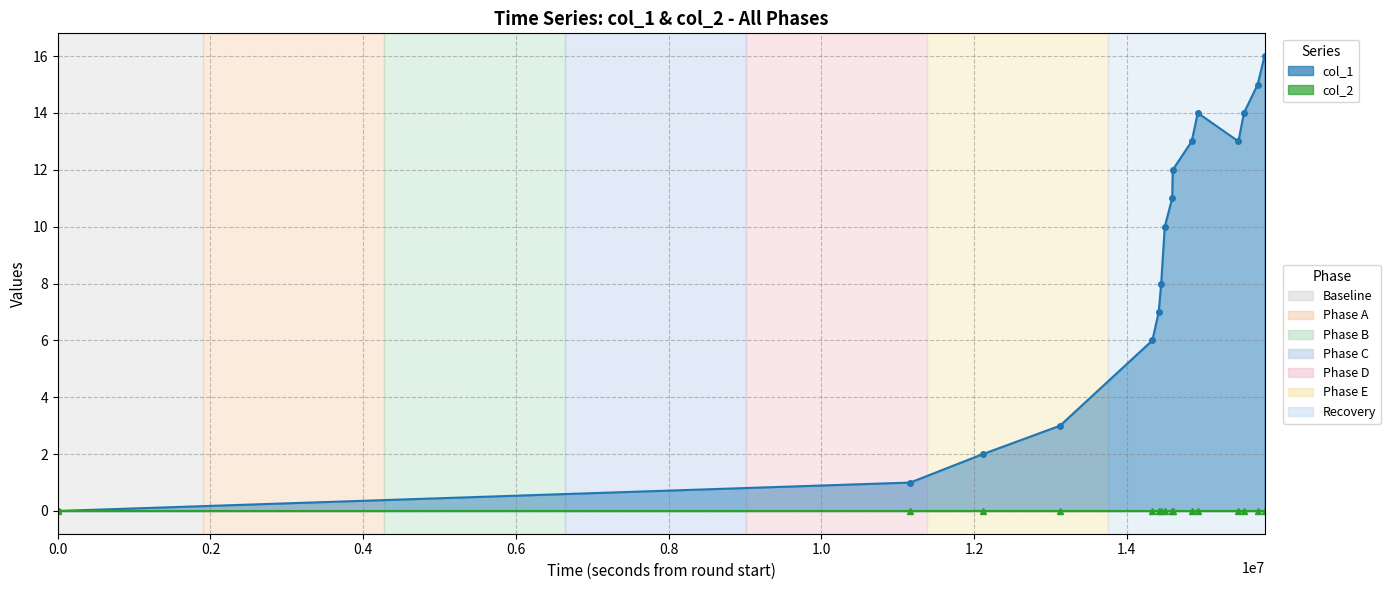

True or false: col_2 and col_1 cross at least once.

False